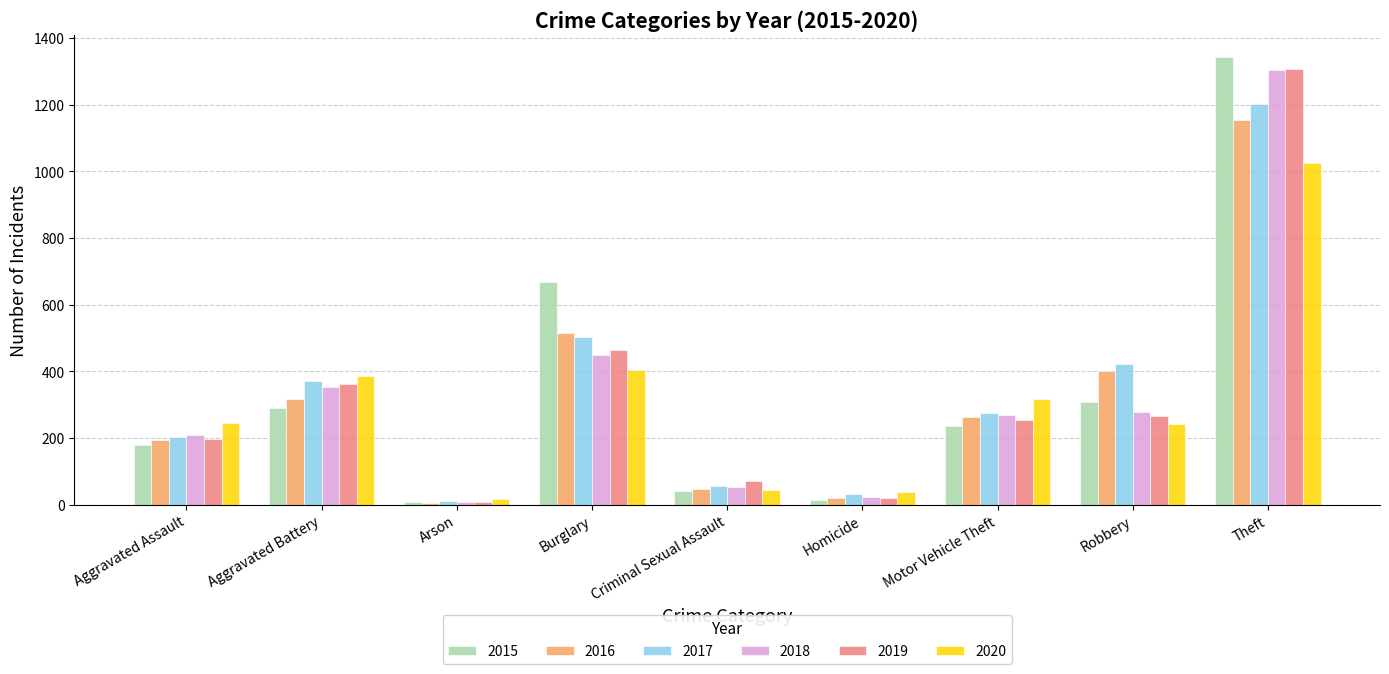

What are all the series names shown in the legend?

2015, 2016, 2017, 2018, 2019, 2020